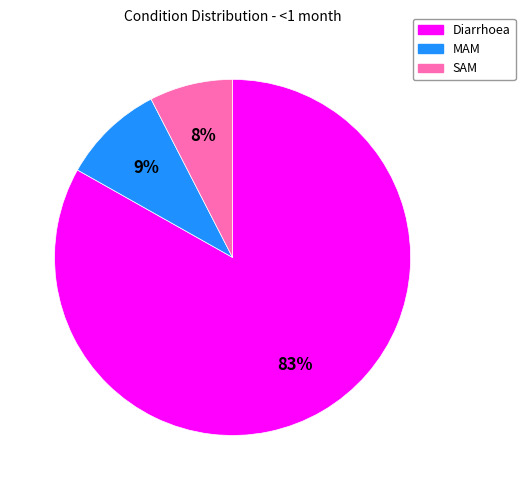

Between MAM and Diarrhoea, which is larger?

Diarrhoea